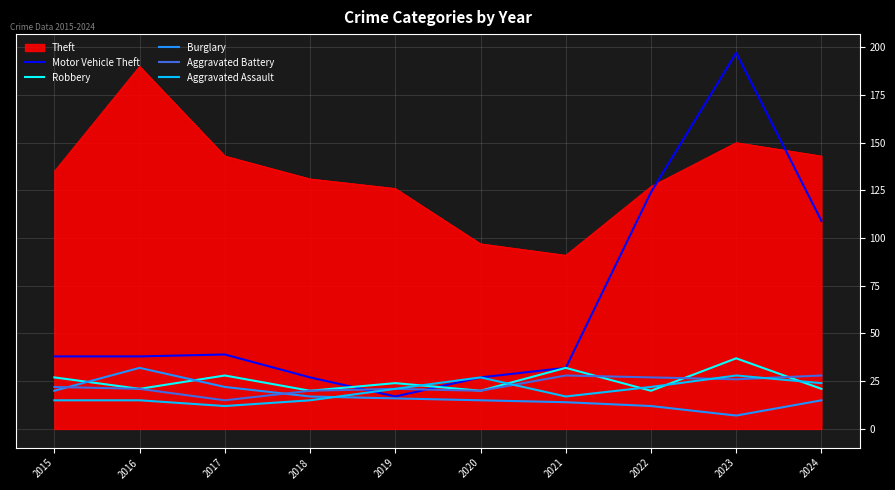

Which series has the largest total across all categories?

Theft